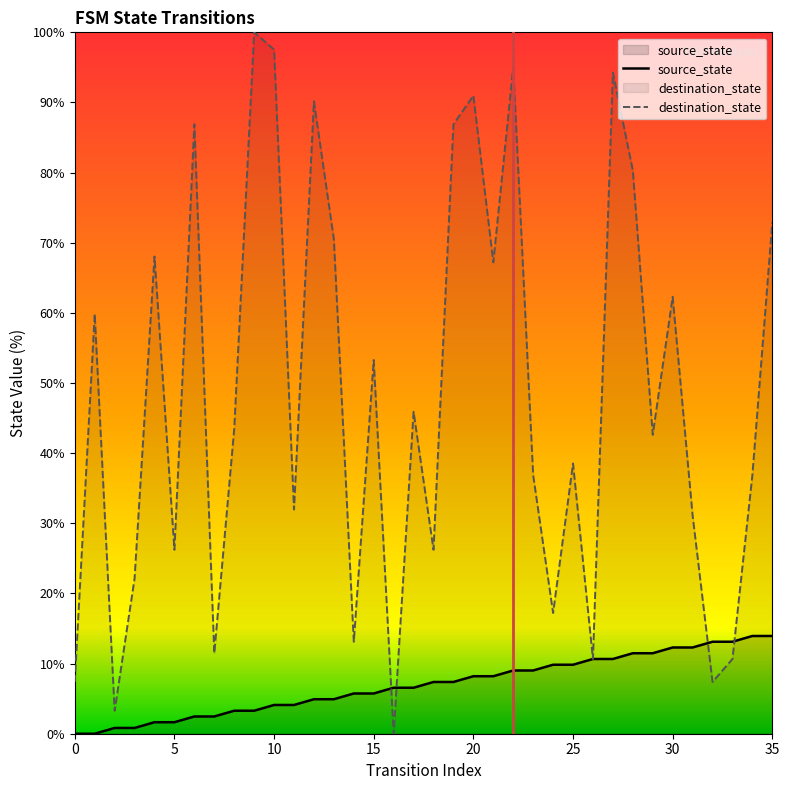

What is the greatest value displayed?

100.0